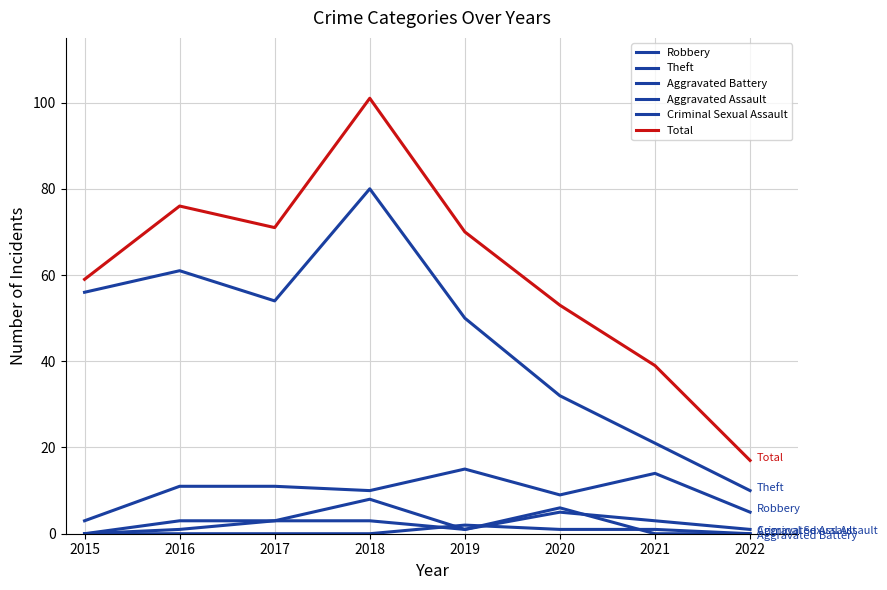

Which has a higher value, 2017 or 2015?

2017